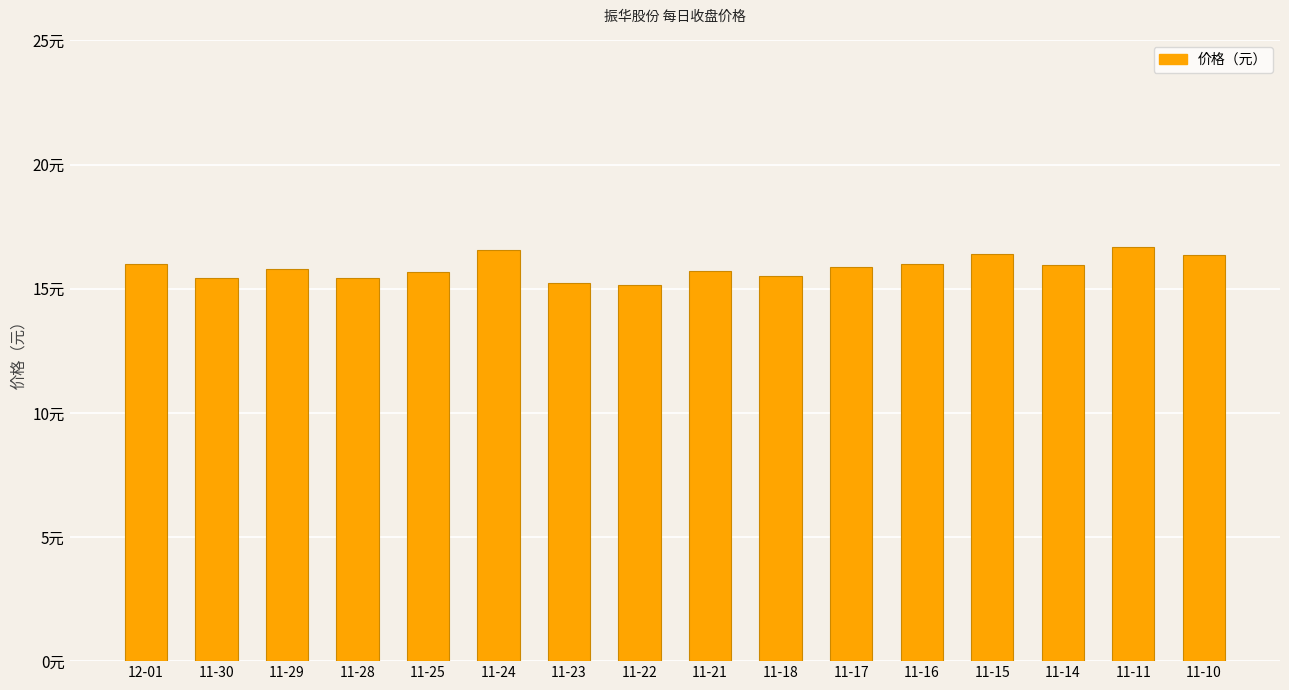

What is the difference between the maximum and minimum values?

1.5